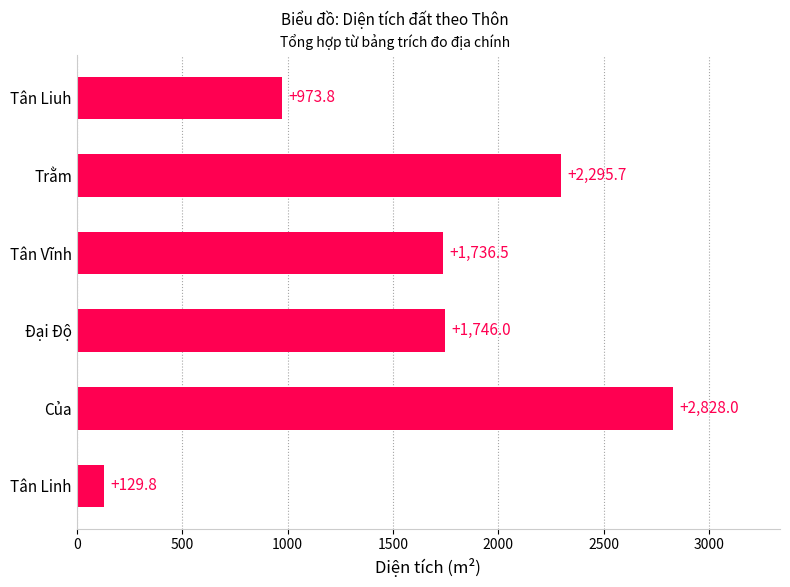

Rank the categories by value from lowest to highest.

Tân Linh, Tân Liuh, Tân Vĩnh, Đại Độ, Trằm, Của